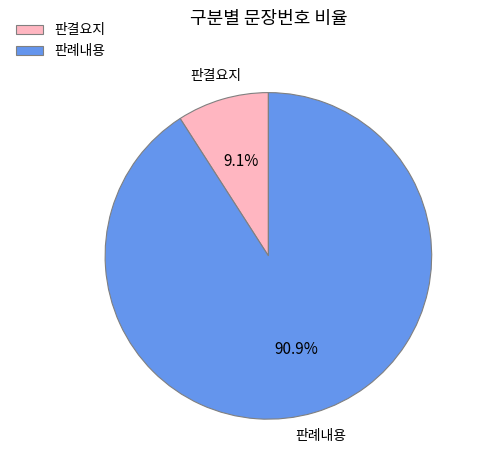

How many slices are in this pie chart?

2